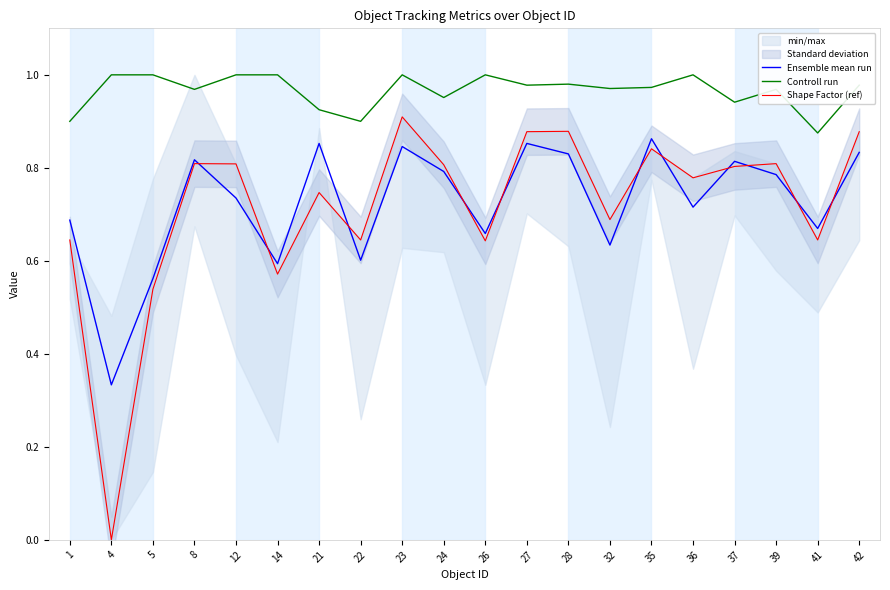

Reading left to right, what are all the values shown in this chart?

Ensemble mean run: 1=0.7	4=0.3	5=0.6	8=0.8	12=0.7	14=0.6	21=0.9	22=0.6	23=0.8	24=0.8	26=0.7	27=0.9	28=0.8	32=0.6	35=0.9	36=0.7	37=0.8	39=0.8	41=0.7	42=0.8
Controll run: 1=0.9	4=1.0	5=1.0	8=1.0	12=1.0	14=1.0	21=0.9	22=0.9	23=1.0	24=1.0	26=1.0	27=1.0	28=1.0	32=1.0	35=1.0	36=1.0	37=0.9	39=1.0	41=0.9	42=1.0
Shape Factor (ref): 1=0.6	4=0.0	5=0.5	8=0.8	12=0.8	14=0.6	21=0.7	22=0.6	23=0.9	24=0.8	26=0.6	27=0.9	28=0.9	32=0.7	35=0.8	36=0.8	37=0.8	39=0.8	41=0.6	42=0.9